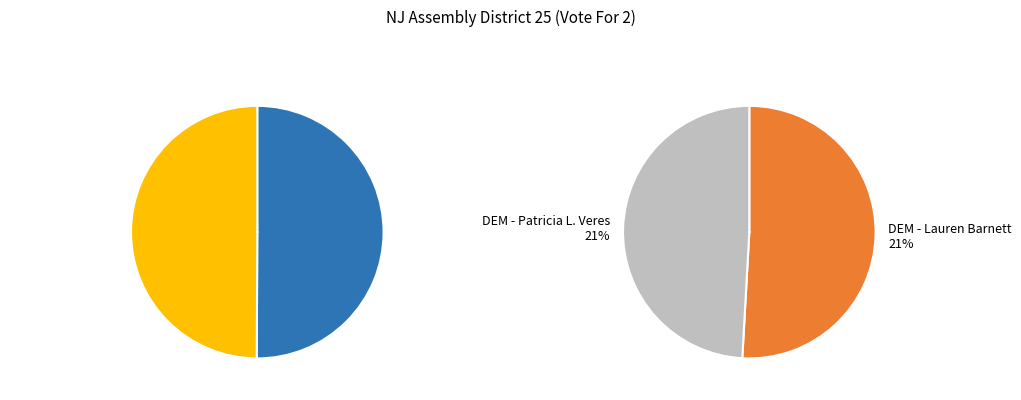

What is the largest slice in the pie chart?

REP - Brian Bergen